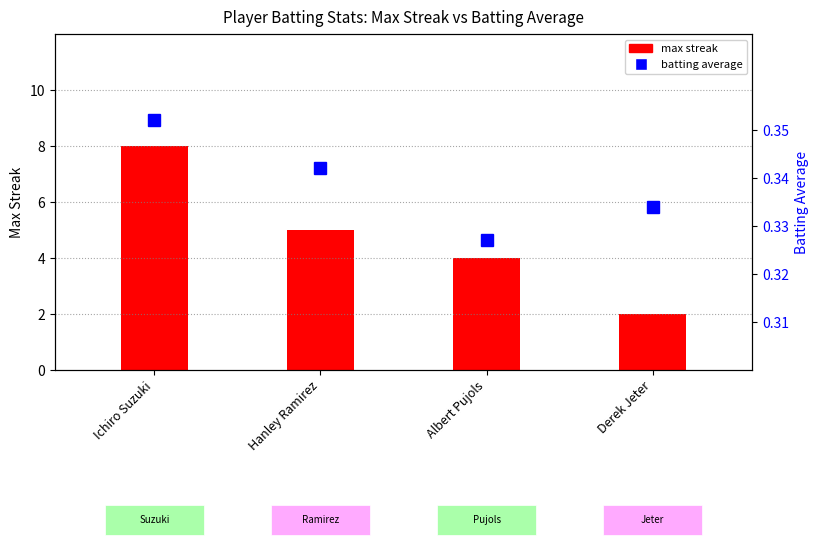

What is the difference between the highest and lowest values at Hanley Ramirez?

4.7